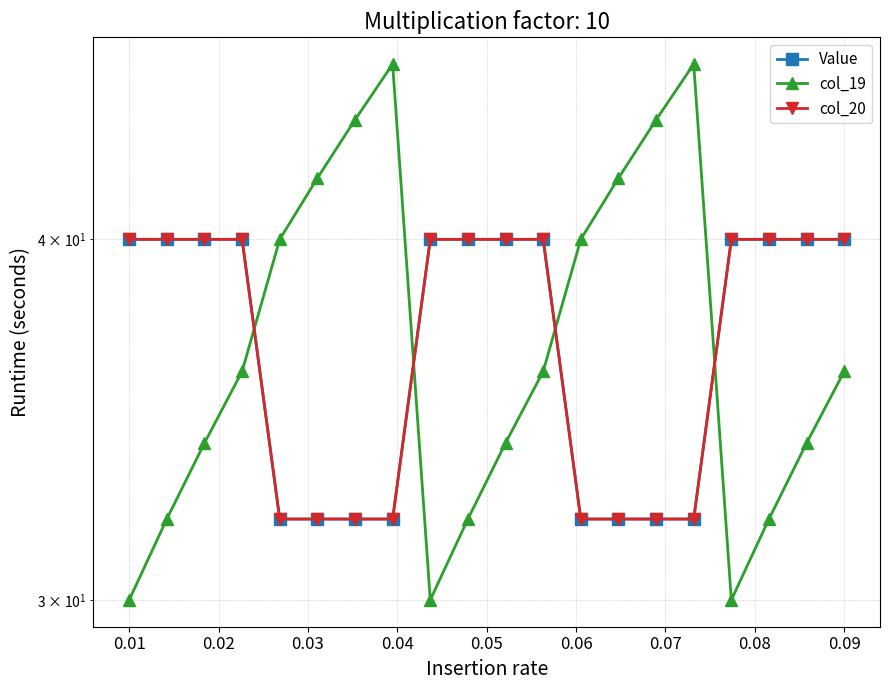

Which series has the largest total across all categories?

col_19